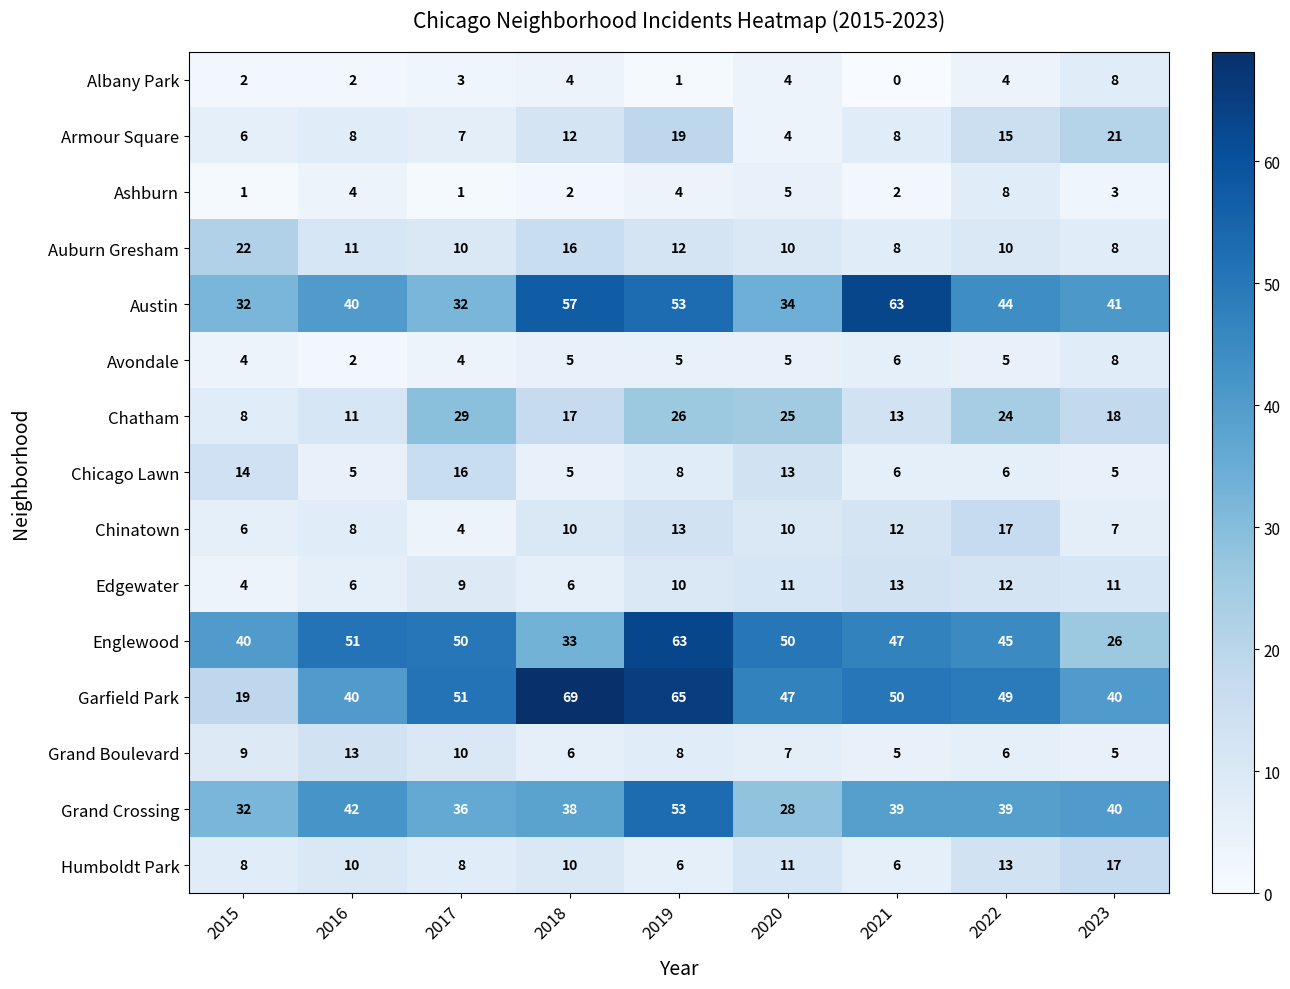

Which series has the largest total across all categories?

Garfield Park